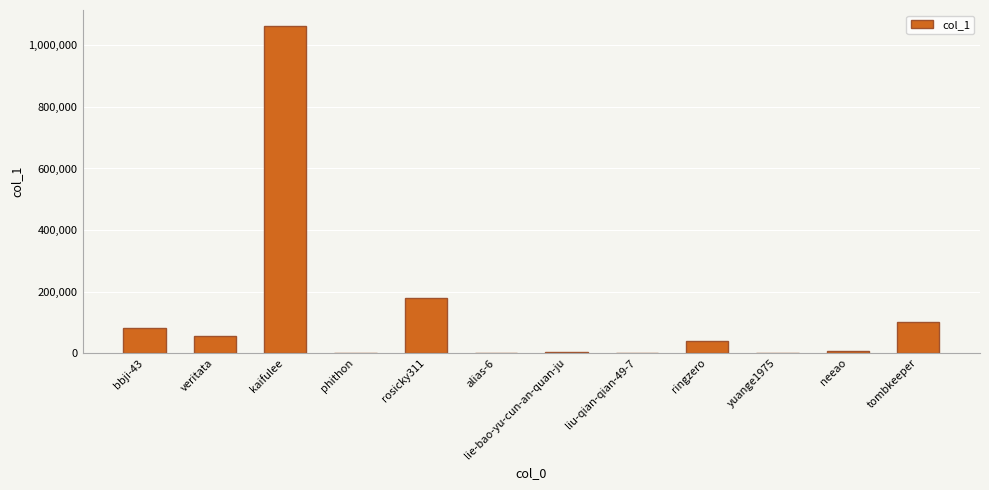

Between phithon and ringzero, which is larger?

ringzero